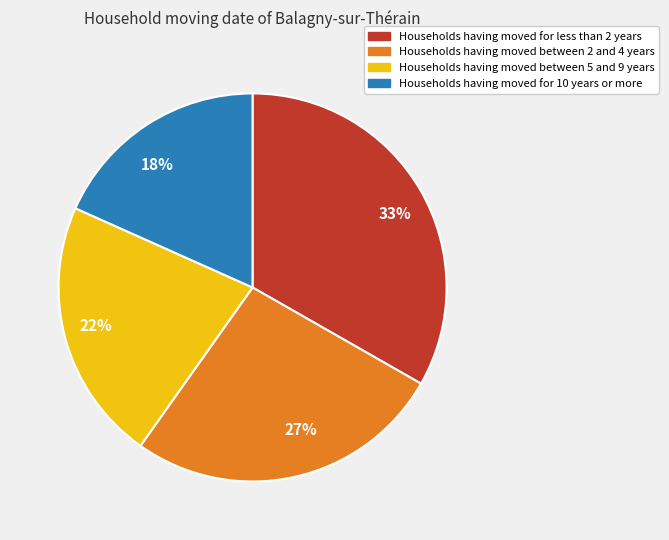

To the nearest percent, what is the difference between the largest and smallest slice percentages?

15%